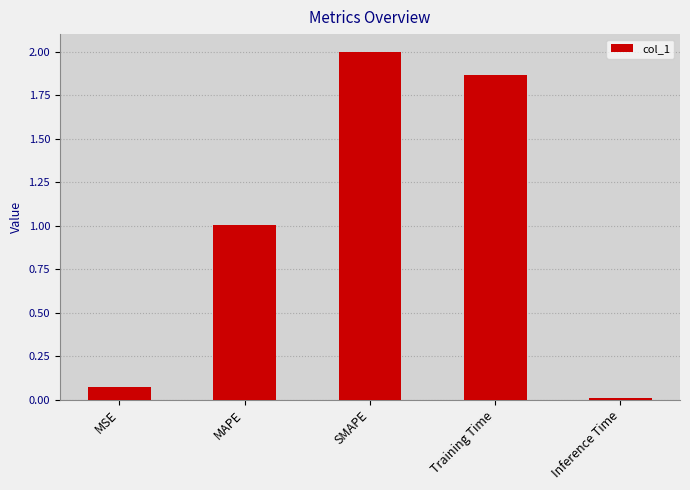

List the labels in order of value, smallest first.

Inference Time, MSE, MAPE, Training Time, SMAPE